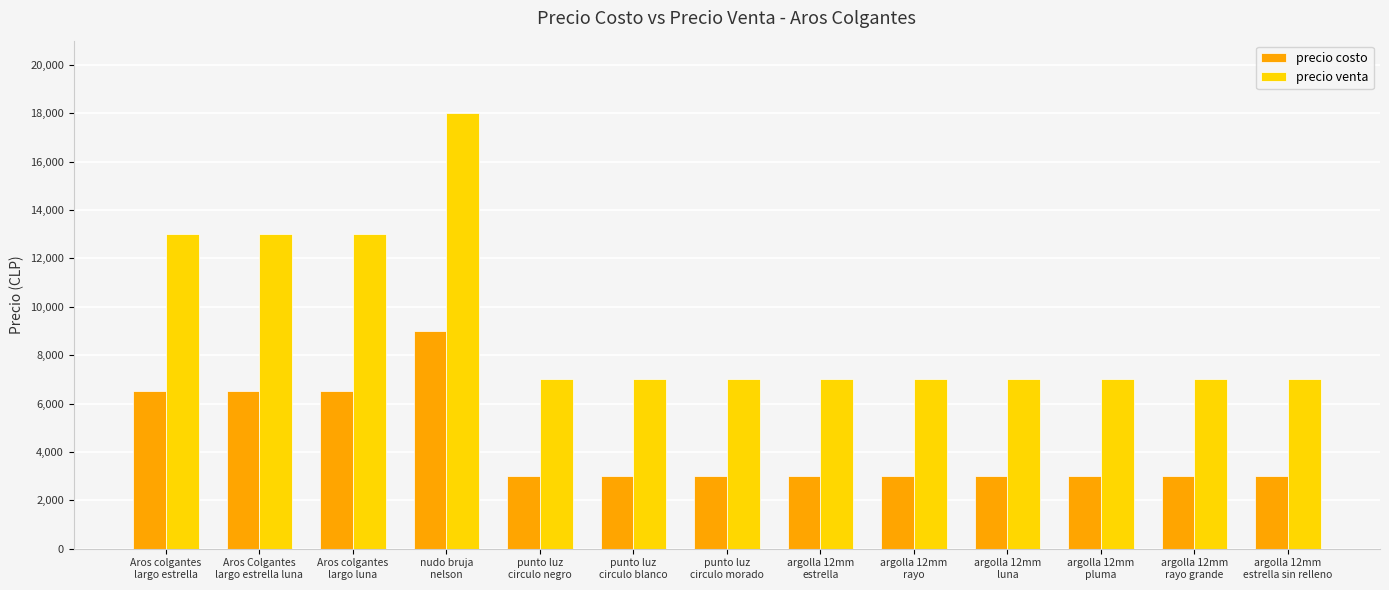

What is the sum of the precio costo values at punto luz
circulo blanco and argolla 12mm
estrella sin relleno?

6000